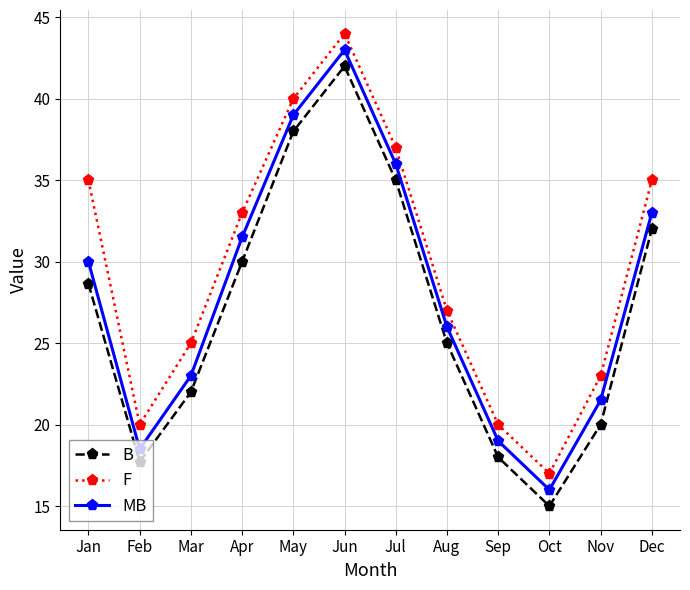

Reading right to left, list all the values displayed in this chart.

B: Dec=32.0	Nov=20.0	Oct=15.0	Sep=18.0	Aug=25.0	Jul=35.0	Jun=42.0	May=38.0	Apr=30.0	Mar=22.0	Feb=17.7	Jan=28.6
F: Dec=35.0	Nov=23.0	Oct=17.0	Sep=20.0	Aug=27.0	Jul=37.0	Jun=44.0	May=40.0	Apr=33.0	Mar=25.0	Feb=20.0	Jan=35.0
MB: Dec=33.0	Nov=21.5	Oct=16.0	Sep=19.0	Aug=26.0	Jul=36.0	Jun=43.0	May=39.0	Apr=31.5	Mar=23.0	Feb=18.5	Jan=30.0